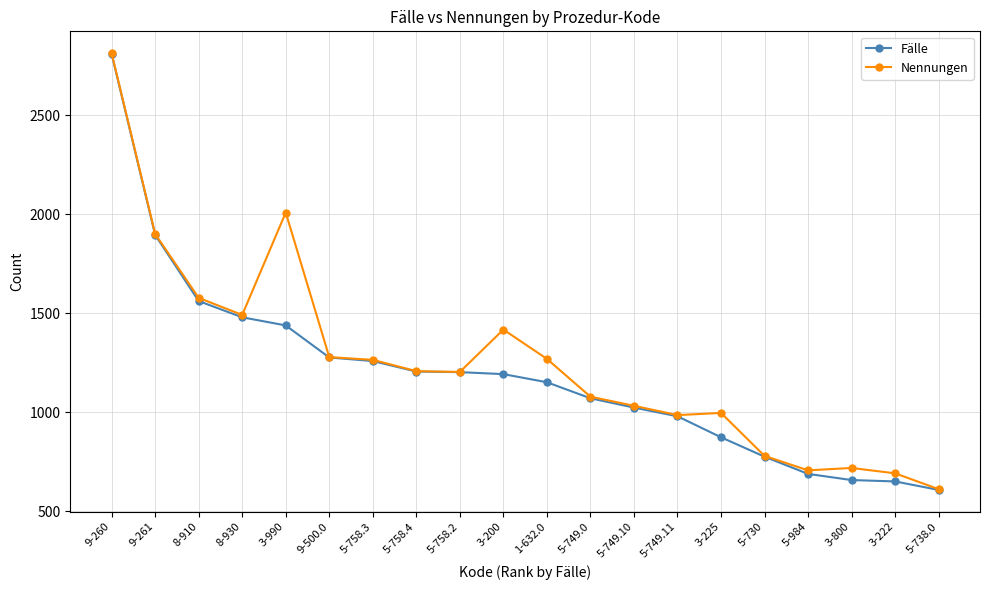

At how many categories does at least one series exceed 1359?

6